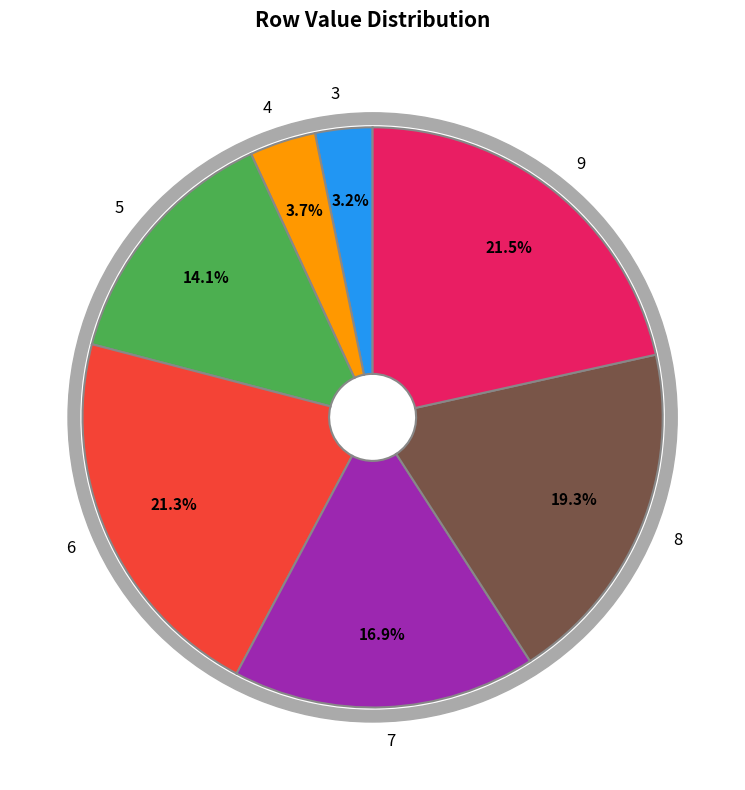

What percentage is the 8 slice, to the nearest percent?

19%